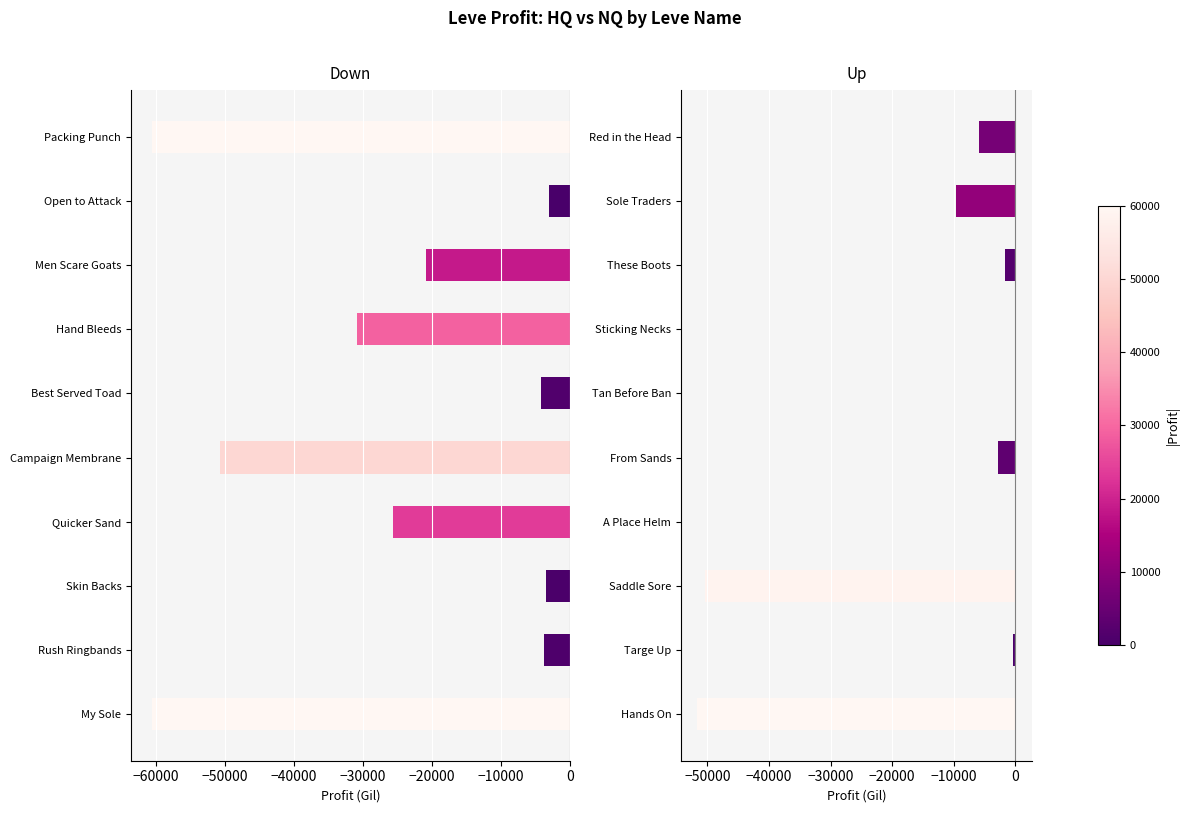

What is the difference between the maximum and minimum values in the LeveProfitHQ series?

57539.9